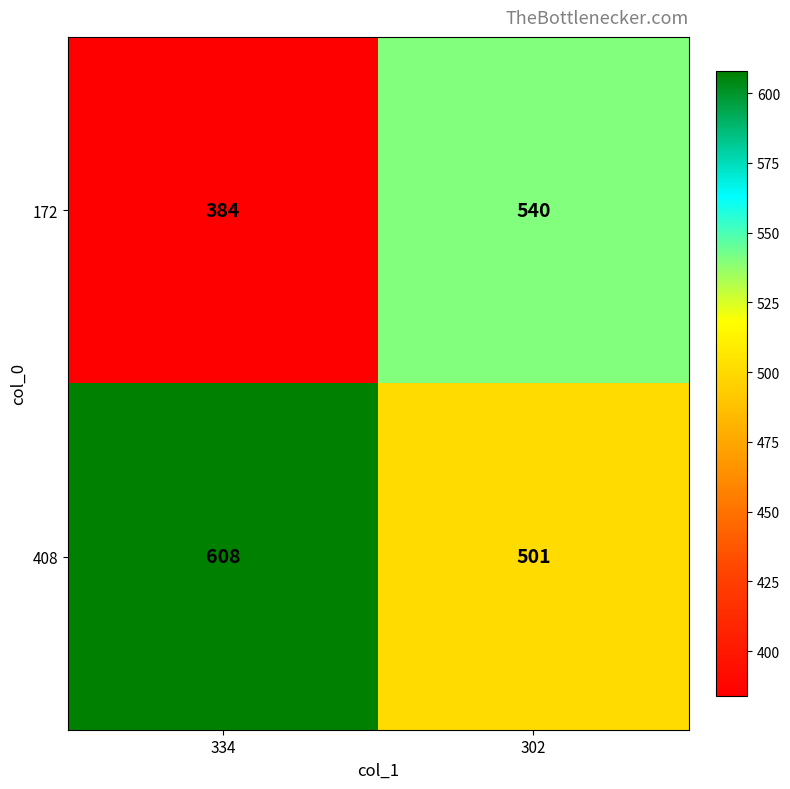

Which series has the widest spread of values?

172